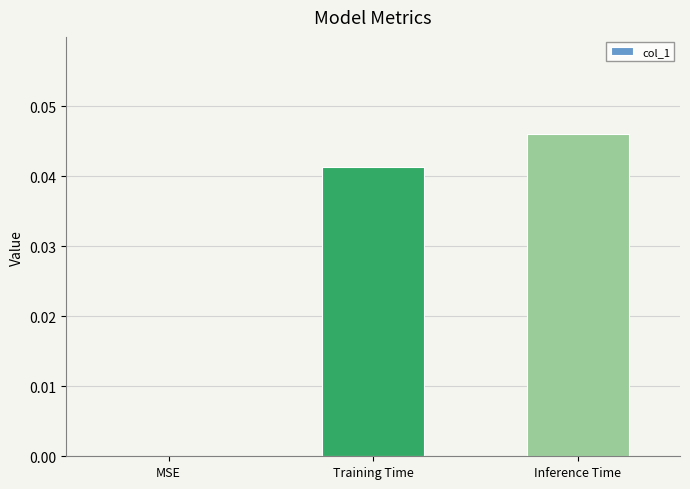

Does the chart contain stacked bars?

No